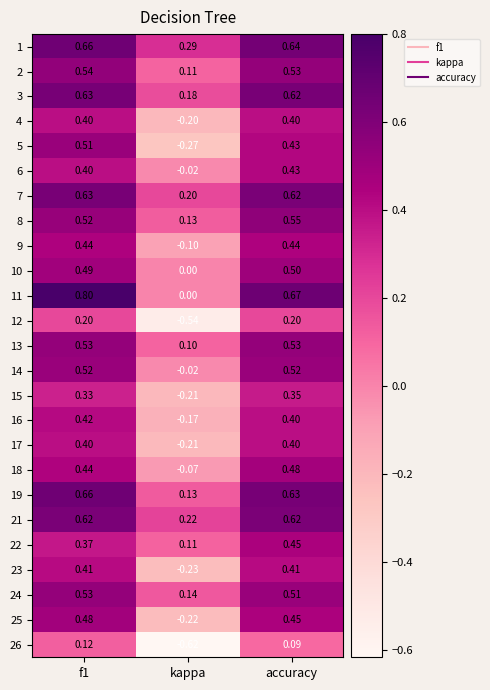

At which label does 2 reach its minimum?

kappa